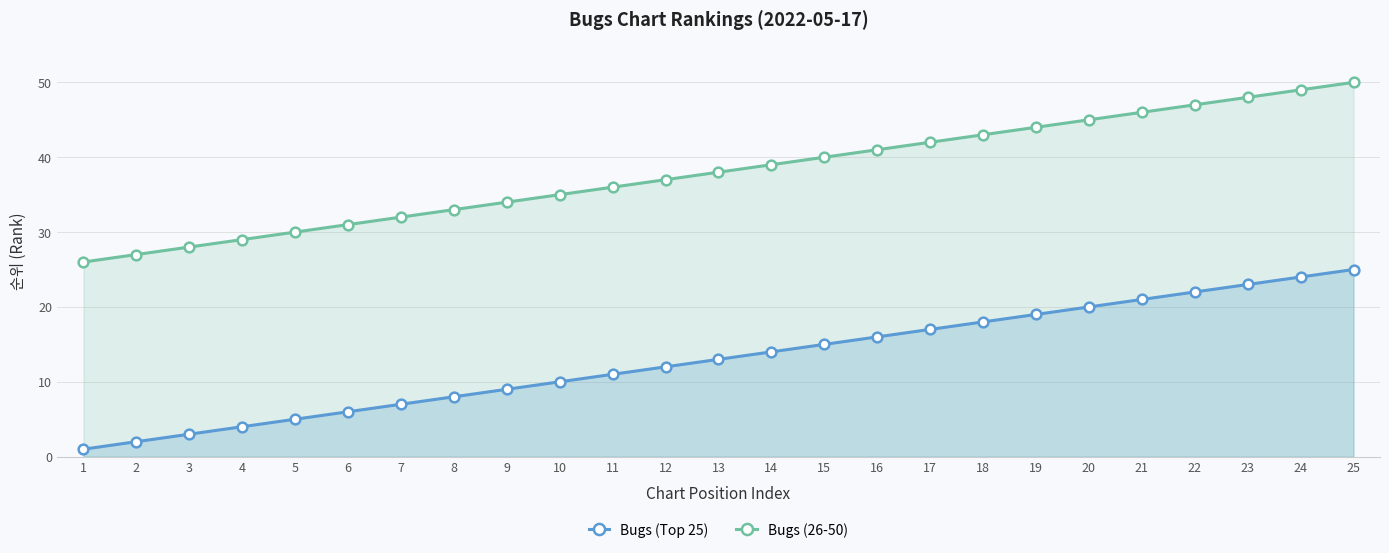

The Bugs (Top 25) series shows 13 at 13. True or false?

True